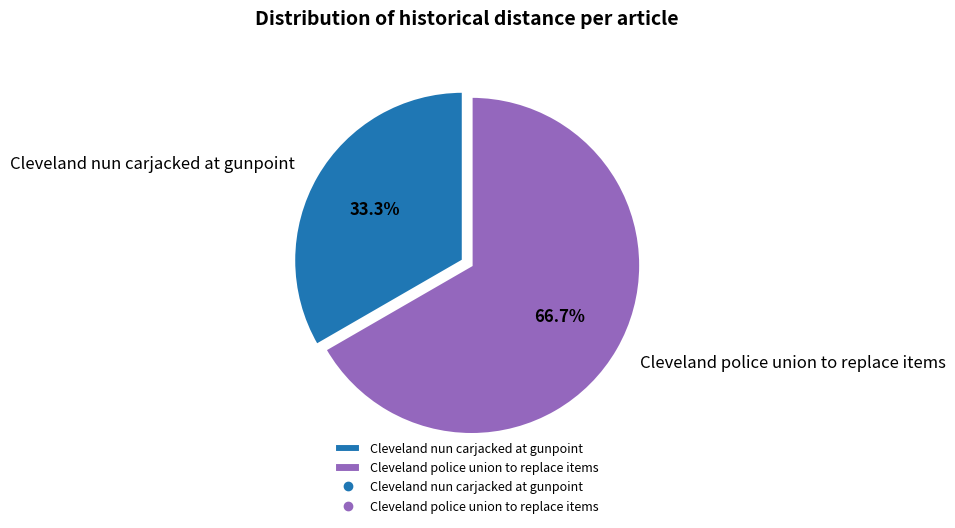

Is the sum of Cleveland nun carjacked at gunpoint and Cleveland police union to replace items greater than half?

Yes